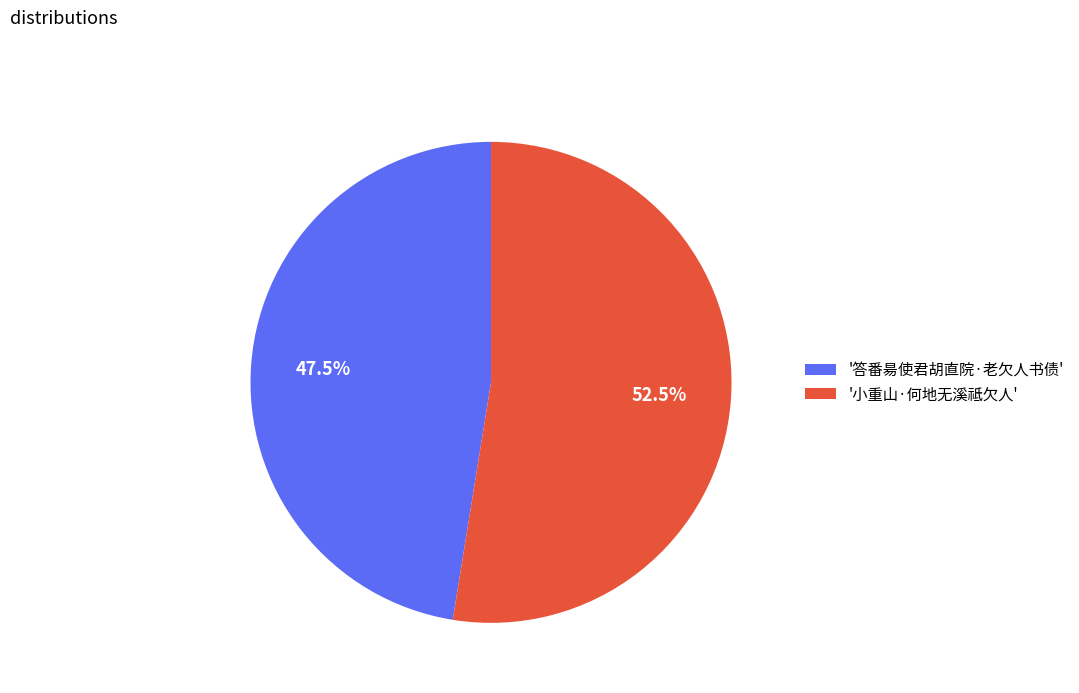

Does '小重山·何地无溪祗欠人' represent more than half of the total?

Yes